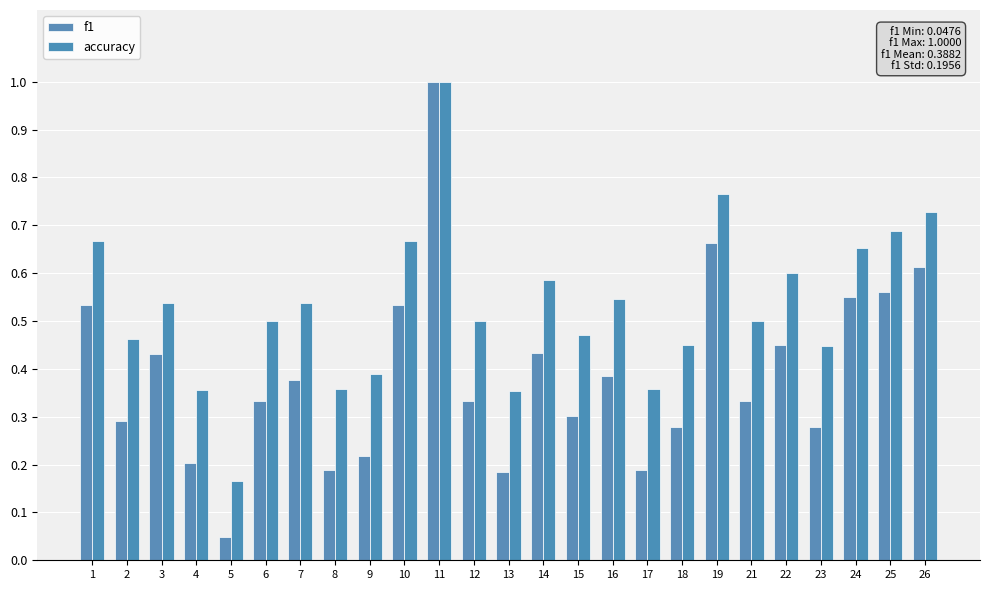

How many distinct data groups are displayed?

2